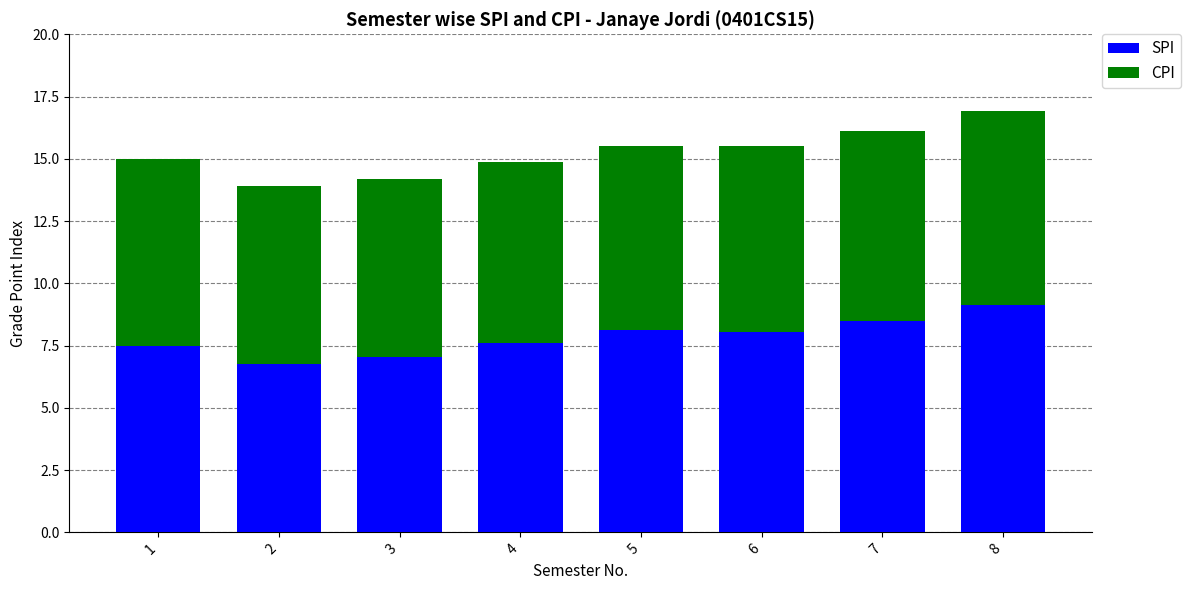

What are all the series names shown in the legend?

SPI, CPI